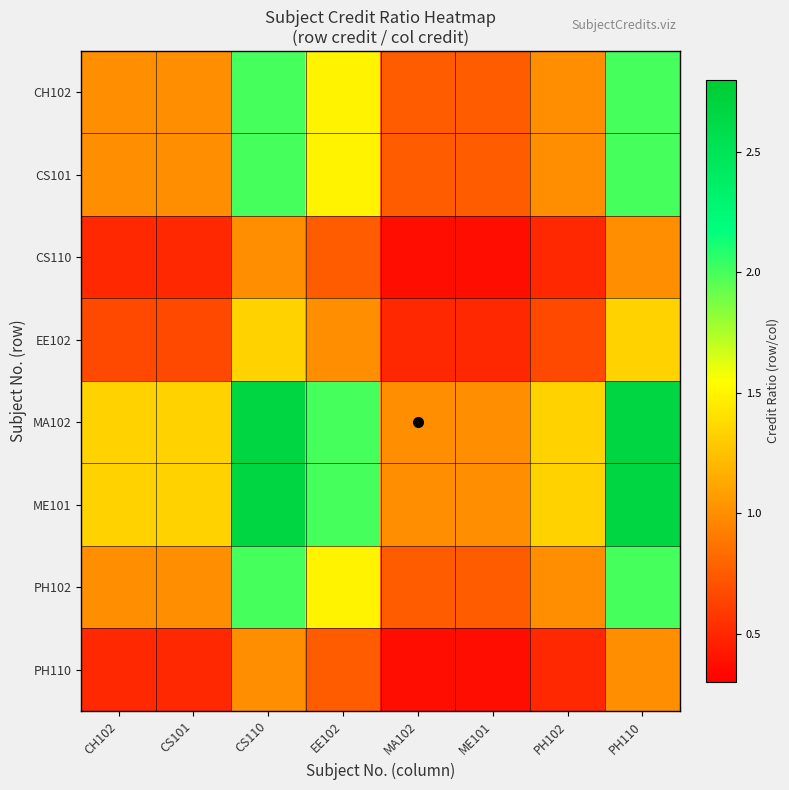

What is the difference between the highest and lowest values at PH110?

1.7